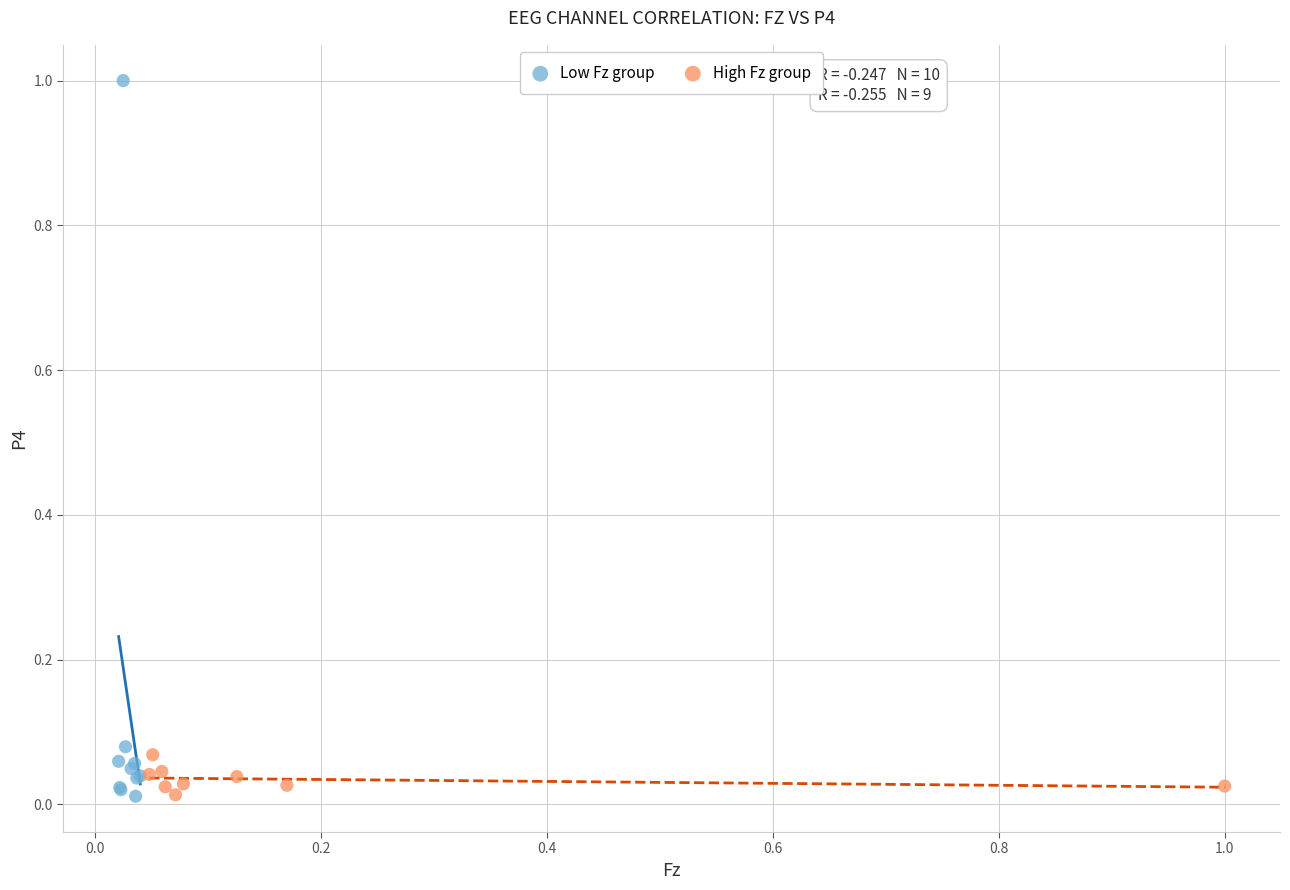

Which series has the widest spread of Y values?

Low Fz group